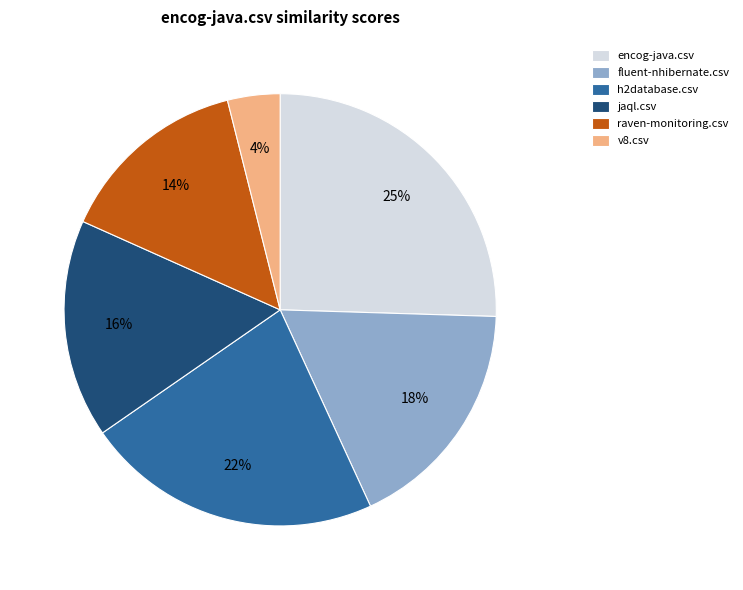

Which category has the biggest portion of the pie?

encog-java.csv